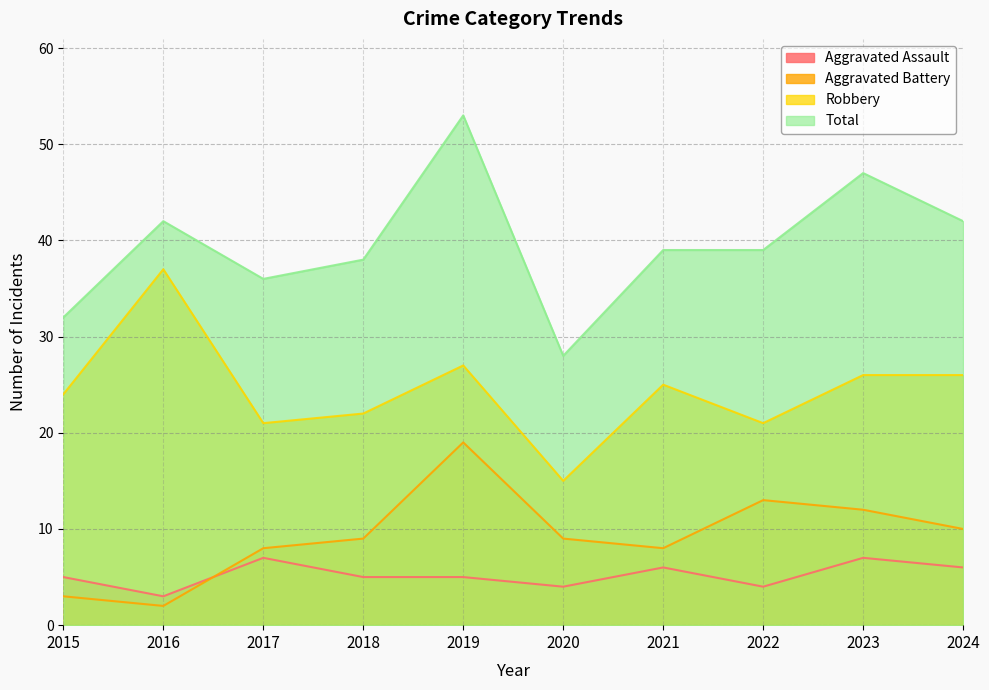

What is the value of the Aggravated Assault point at the 6th from the left?

4